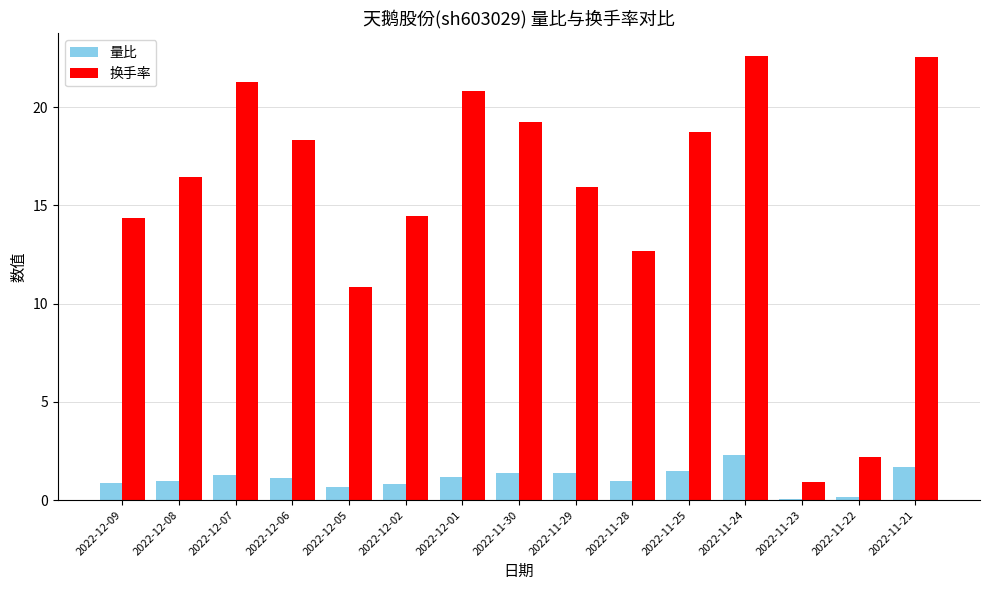

Is the value of 换手率 at 2022-11-22 greater than the value of 量比 at 2022-11-21?

Yes